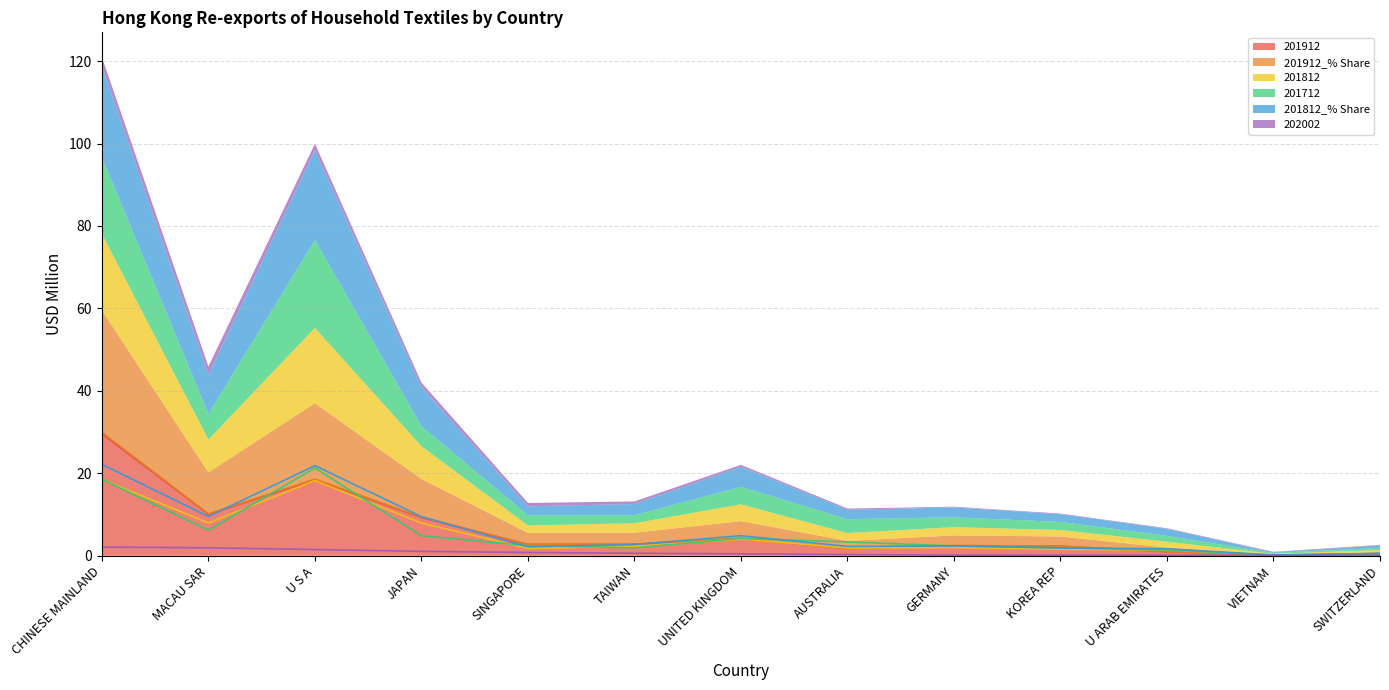

What is the sum of all 201712 values?

69.5